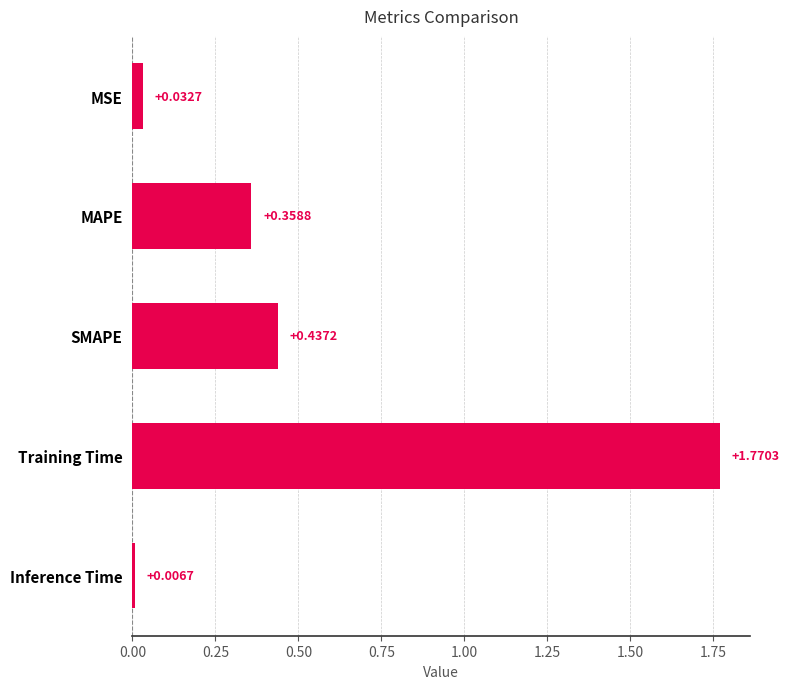

Which category has the highest value across all series?

Training Time